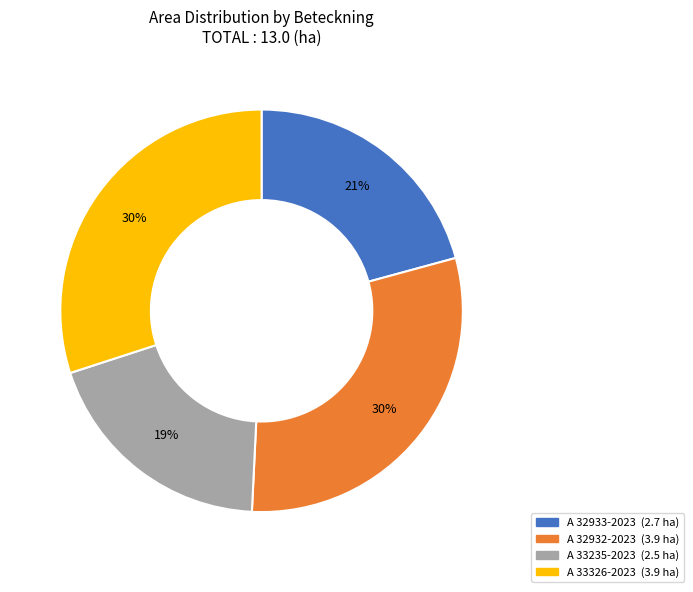

To the nearest percent, what portion does A 33235-2023 represent?

19%